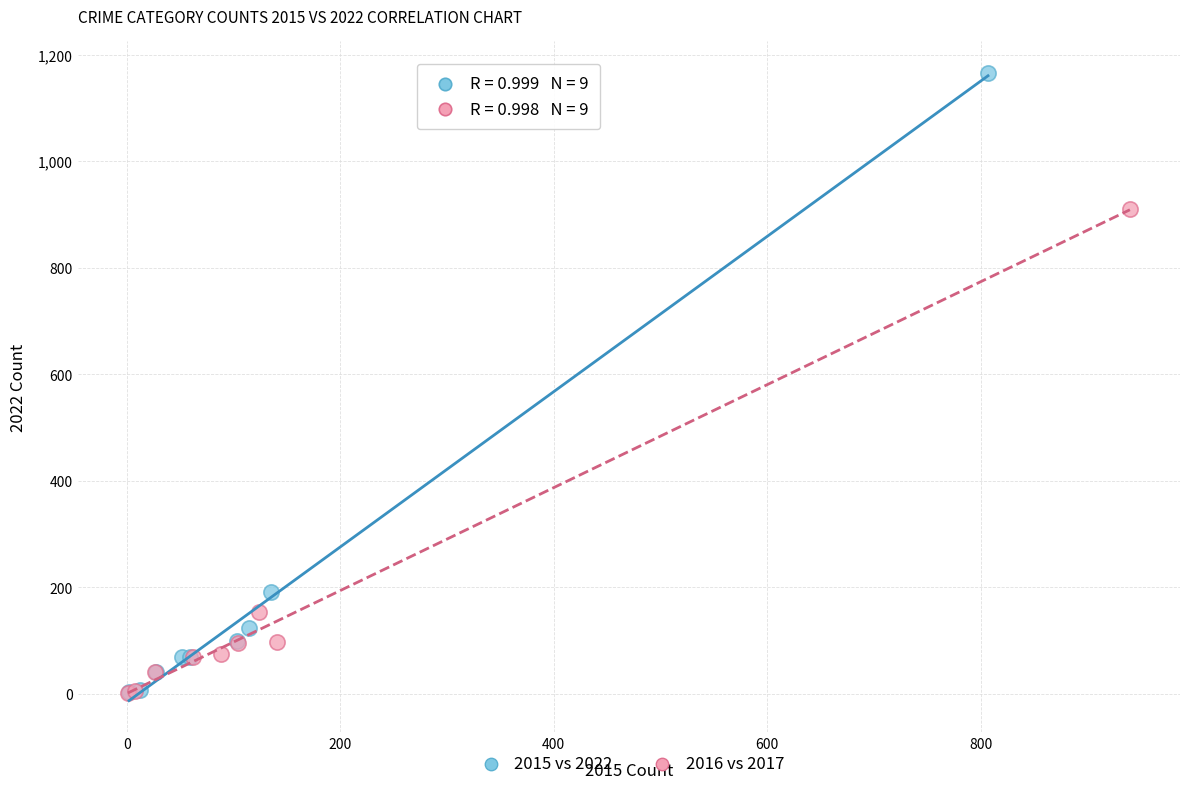

Which series has the widest spread of Y values?

2015 vs 2022